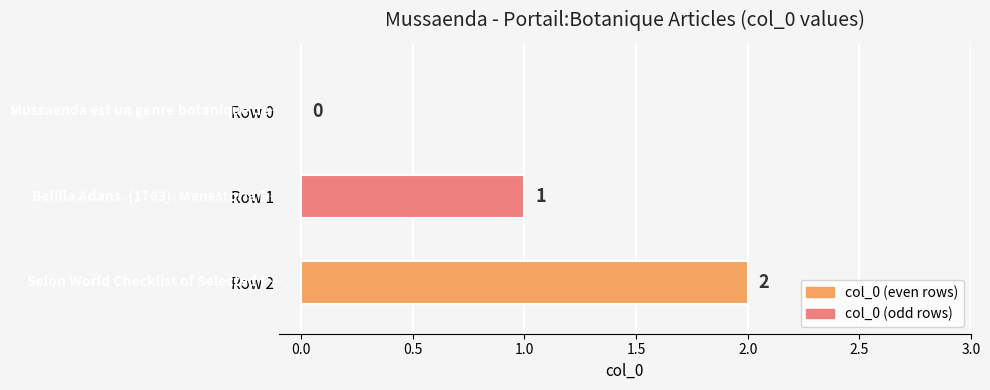

Reading bottom to top, what are all the values shown in this chart?

Row 2=2	Row 1=1	Row 0=0